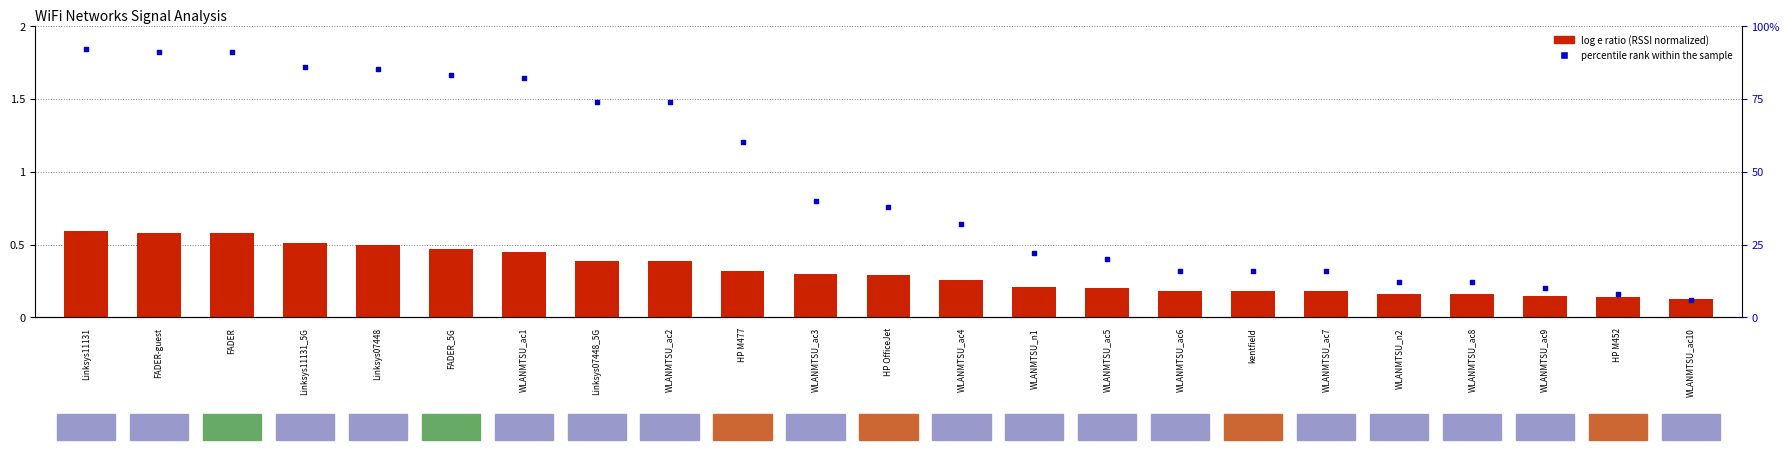

Which series has the largest total across all categories?

percentile rank within the sample